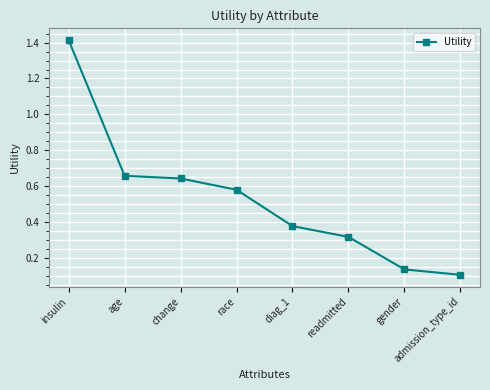

Which category has the highest value across all series?

insulin